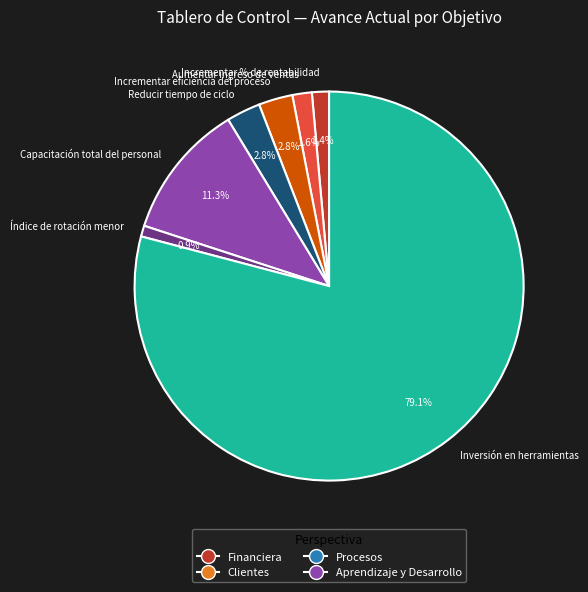

Approximately how many times larger is the value at Índice de rotación menor compared to Incrementar % de rentabilidad?

0.6